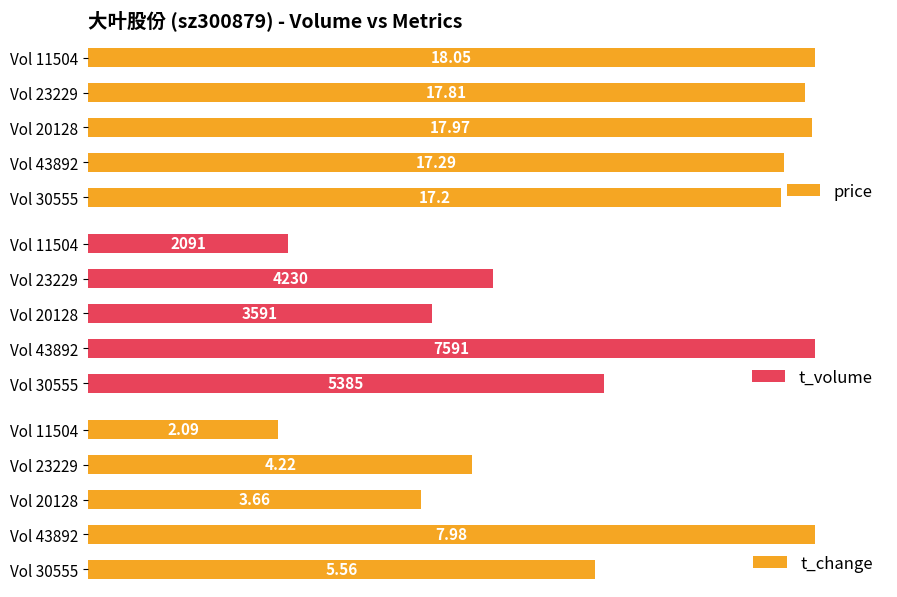

Where is price nearest to the value 97?

Vol 43892